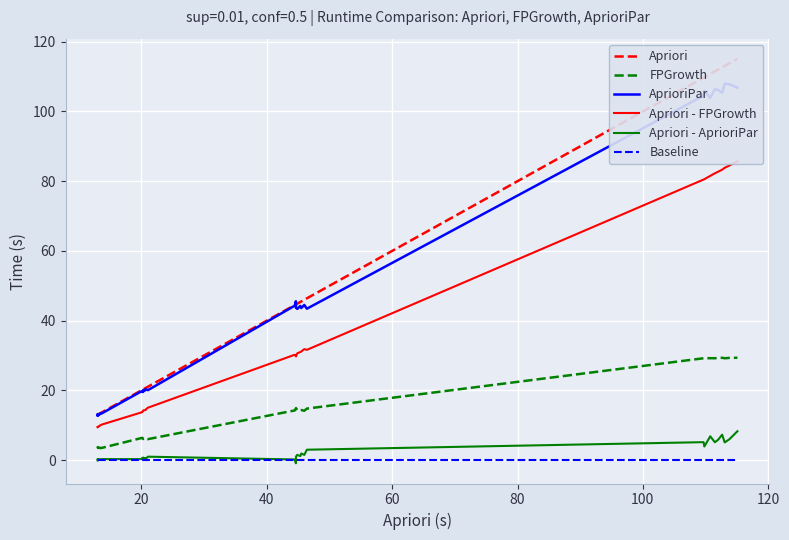

True or false: Apriori - FPGrowth has more than 0 interior local peaks.

True